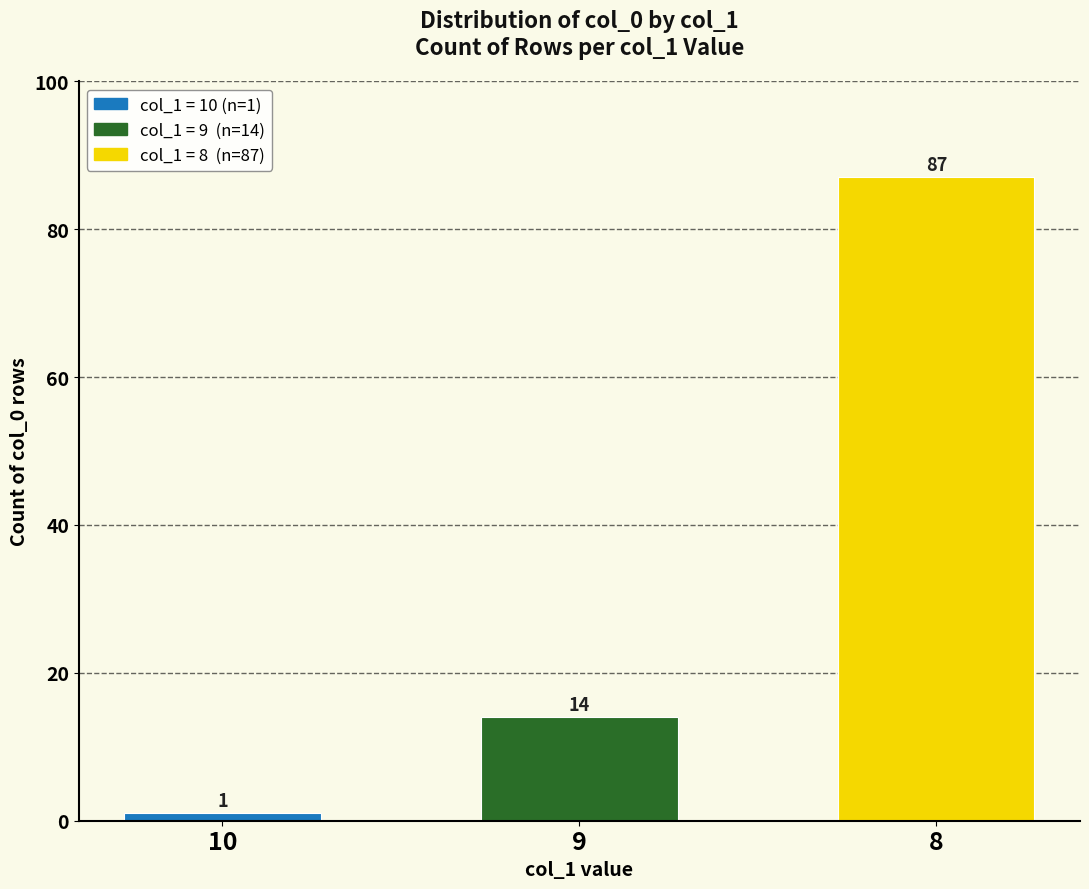

What value does the data have at 8?

87